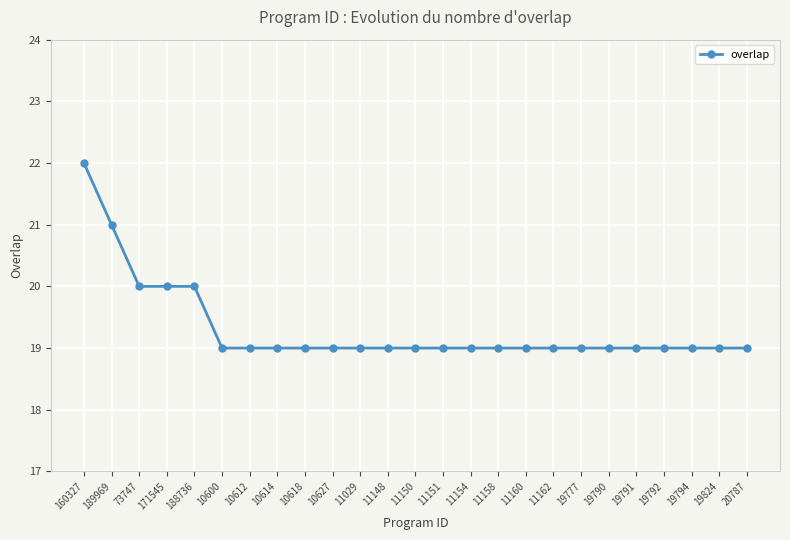

Approximately how many times larger is the value at 11150 compared to 10627?

1.0